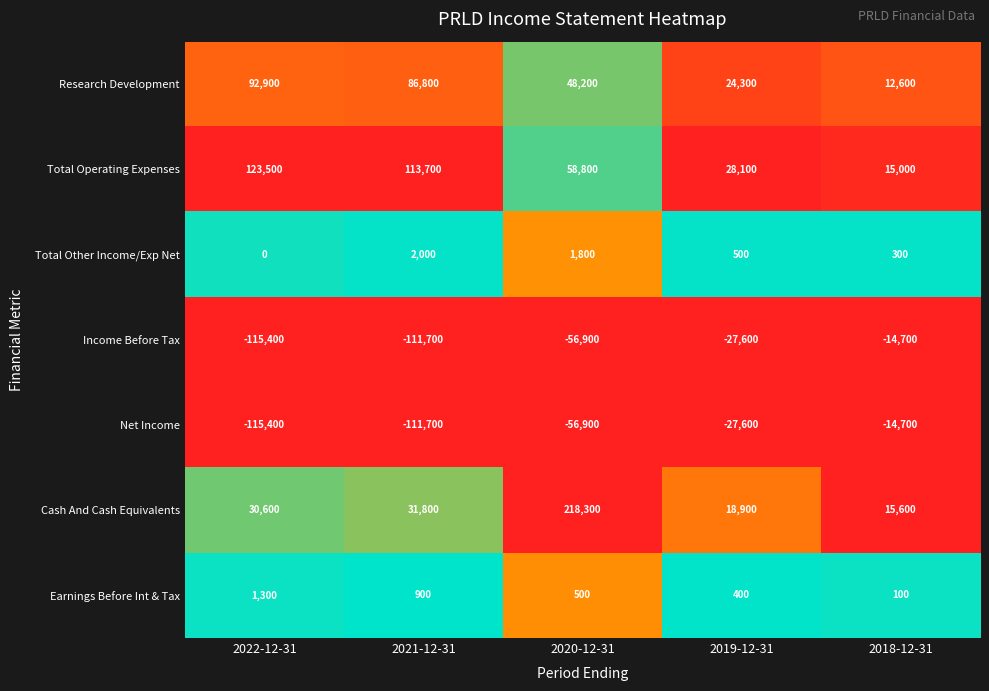

Is the value of Income Before Tax at 2021-12-31 greater than the value of Earnings Before Int & Tax at 2022-12-31?

No